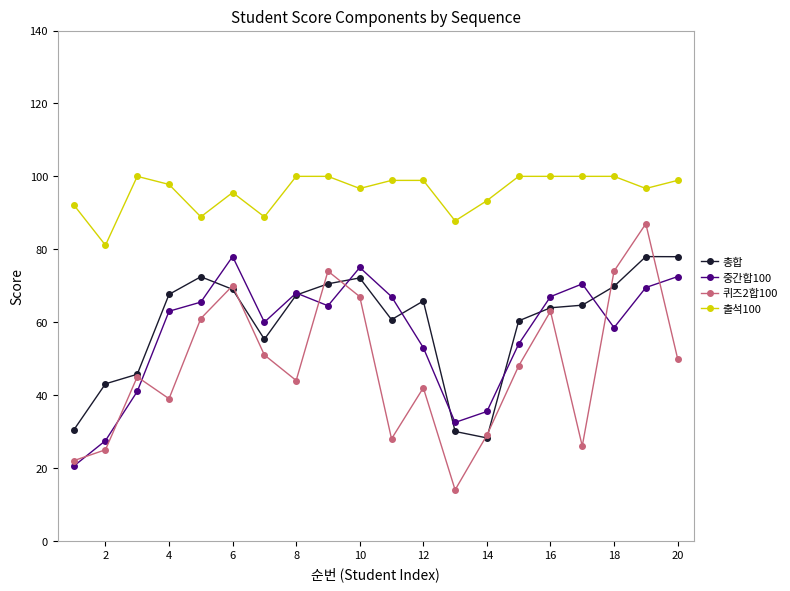

True or false: 중간합100 has more than 2 interior local peaks.

True